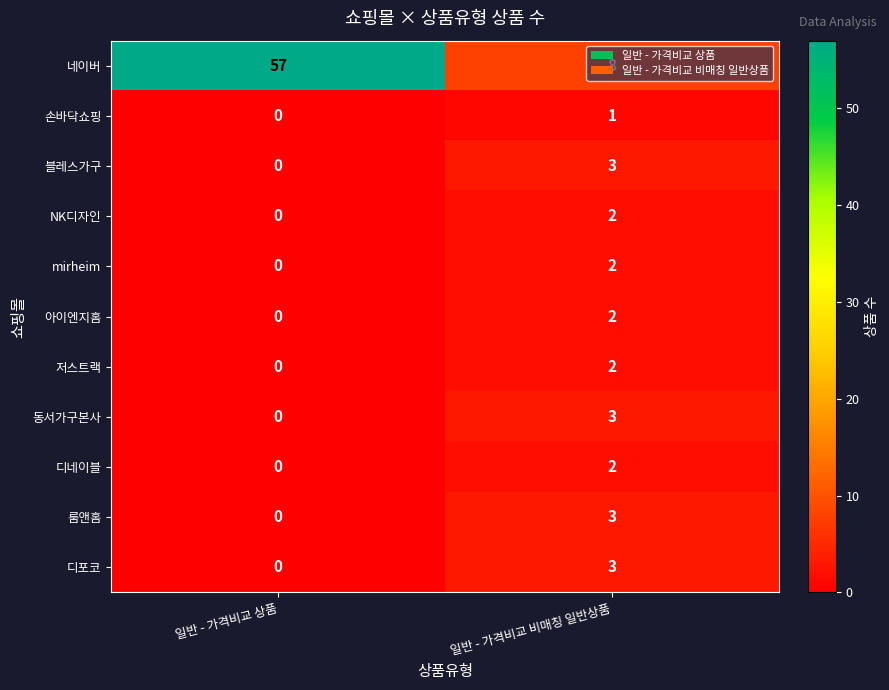

At which label is mirheim closest to 1?

일반 - 가격비교 상품